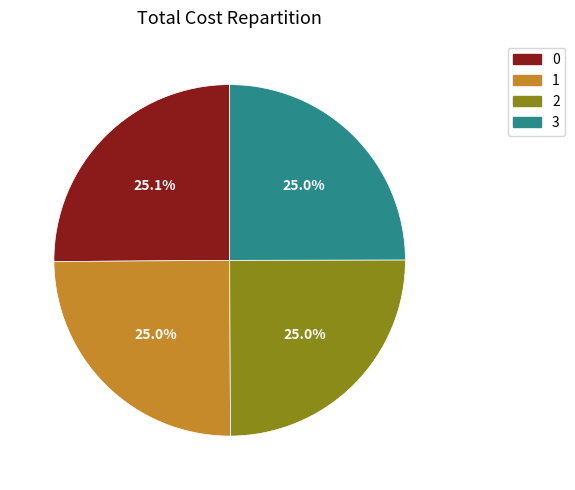

How many slices are in this pie chart?

4